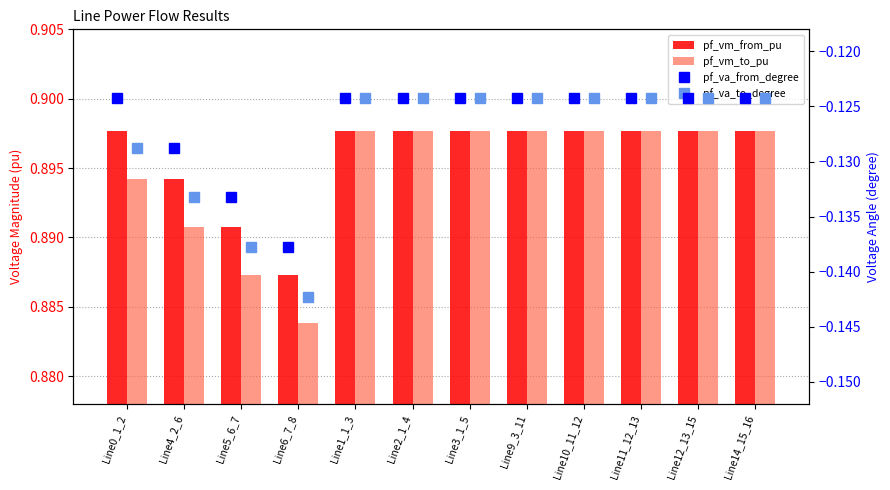

What is the difference between the highest and lowest values at Line0_1_2?

1.0